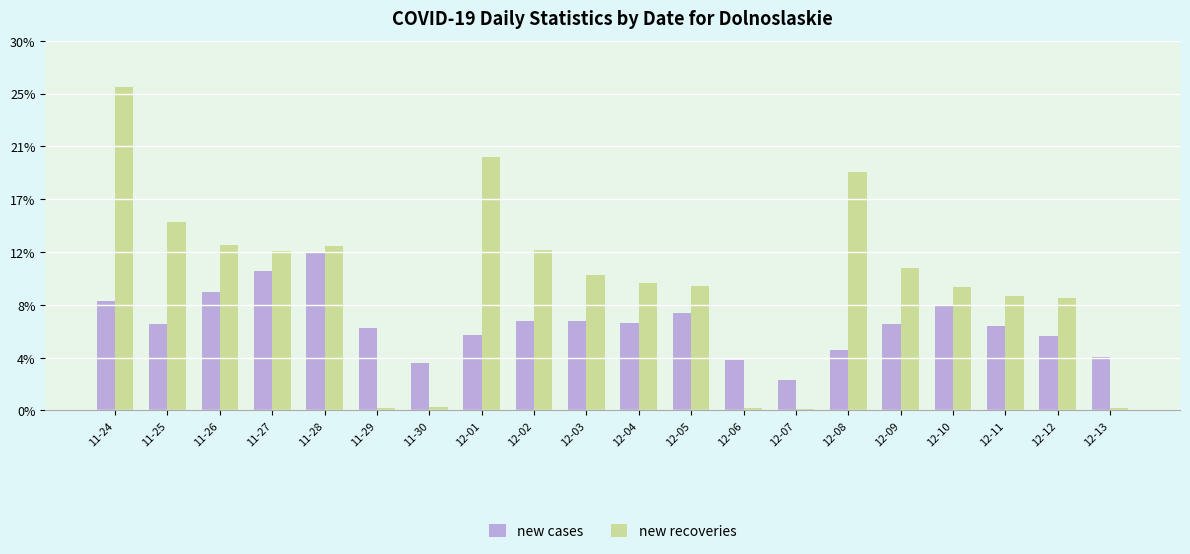

Rank the series by their average value, from lowest to highest.

new cases, new recoveries